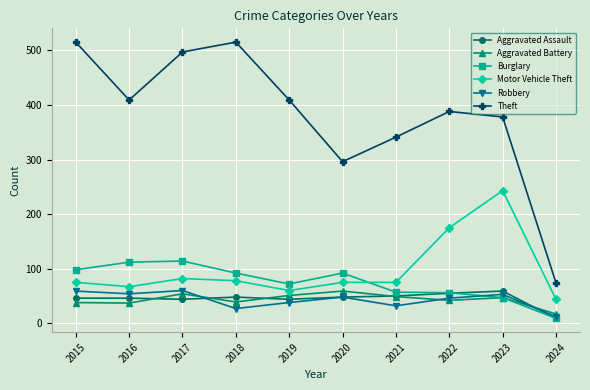

What is the minimum value for Robbery?

12